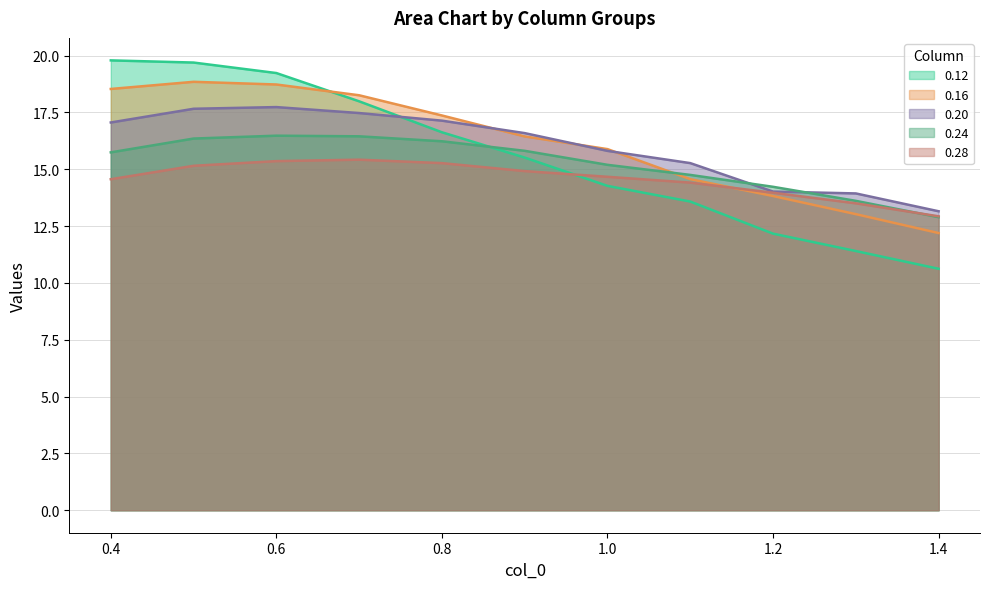

What is the maximum value shown in the chart?

19.8